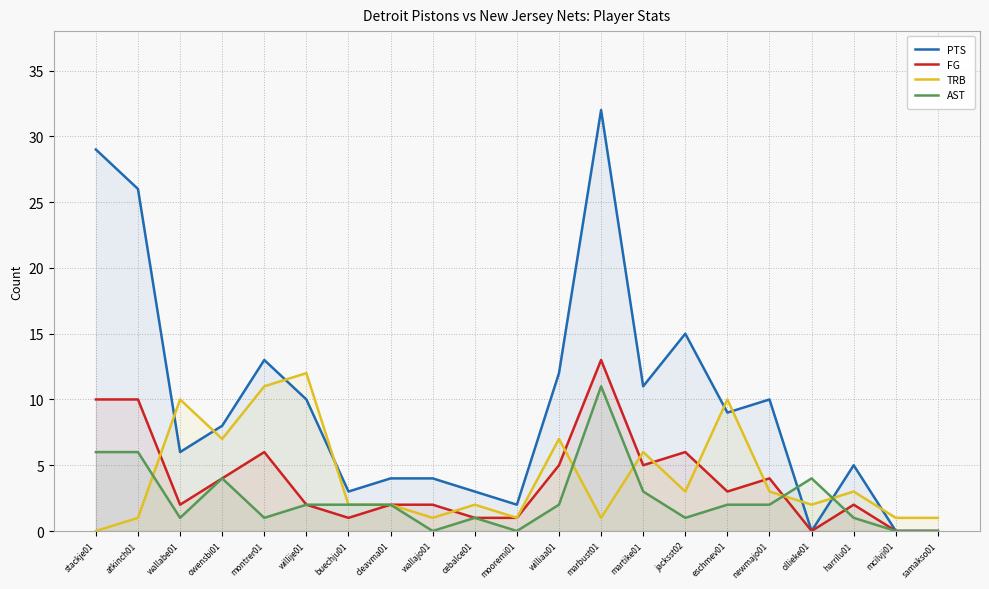

Reading left to right, list all the values displayed in this chart.

PTS: stackje01=29	atkinch01=26	wallabe01=6	owensbi01=8	montrer01=13	willije01=10	buechju01=3	cleavma01=4	wallajo01=4	cebalce01=3	mooremi01=2	williaa01=12	marbust01=32	martike01=11	jacksst02=15	eschmev01=9	newmajo01=10	ollieke01=0	harrilu01=5	mcilvji01=0	samakso01=0
FG: stackje01=10	atkinch01=10	wallabe01=2	owensbi01=4	montrer01=6	willije01=2	buechju01=1	cleavma01=2	wallajo01=2	cebalce01=1	mooremi01=1	williaa01=5	marbust01=13	martike01=5	jacksst02=6	eschmev01=3	newmajo01=4	ollieke01=0	harrilu01=2	mcilvji01=0	samakso01=0
TRB: stackje01=0	atkinch01=1	wallabe01=10	owensbi01=7	montrer01=11	willije01=12	buechju01=2	cleavma01=2	wallajo01=1	cebalce01=2	mooremi01=1	williaa01=7	marbust01=1	martike01=6	jacksst02=3	eschmev01=10	newmajo01=3	ollieke01=2	harrilu01=3	mcilvji01=1	samakso01=1
AST: stackje01=6	atkinch01=6	wallabe01=1	owensbi01=4	montrer01=1	willije01=2	buechju01=2	cleavma01=2	wallajo01=0	cebalce01=1	mooremi01=0	williaa01=2	marbust01=11	martike01=3	jacksst02=1	eschmev01=2	newmajo01=2	ollieke01=4	harrilu01=1	mcilvji01=0	samakso01=0